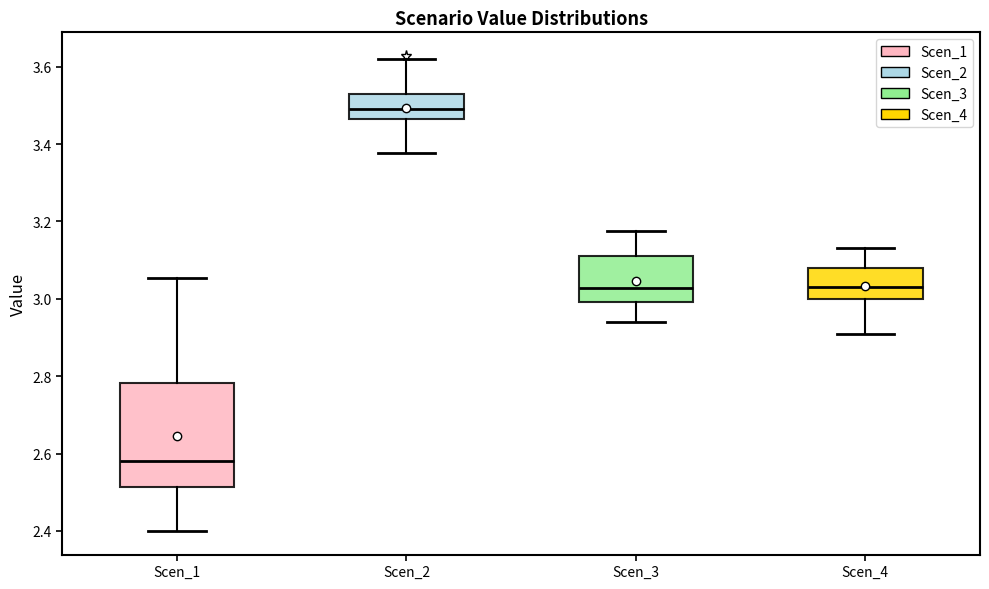

Which box's median line is the highest?

Scen_2